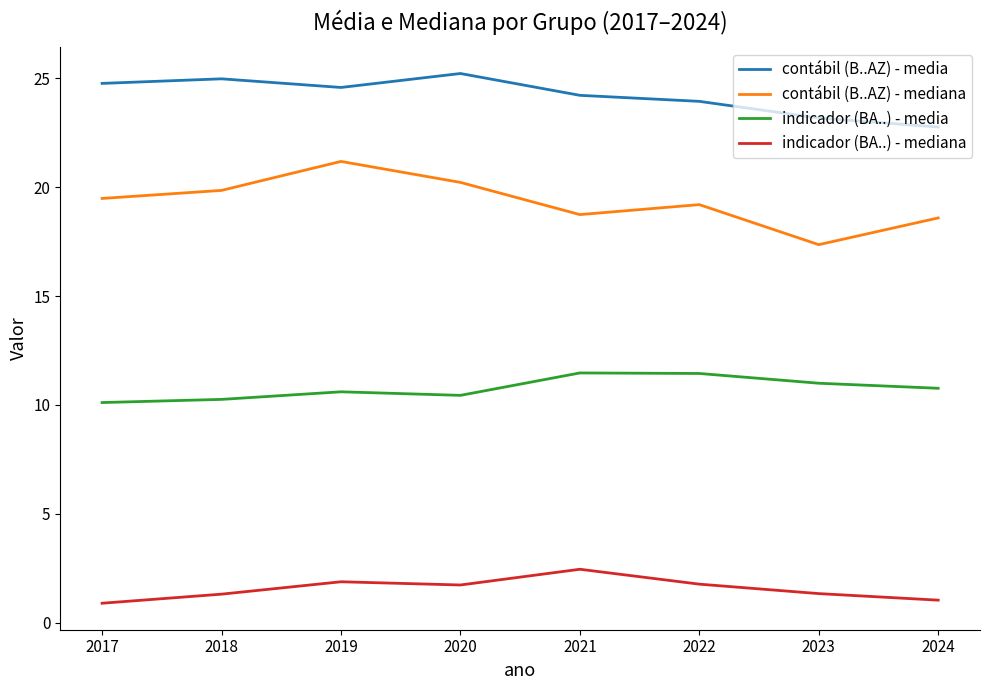

Which series has the largest range (max minus min)?

contábil (B..AZ) - mediana